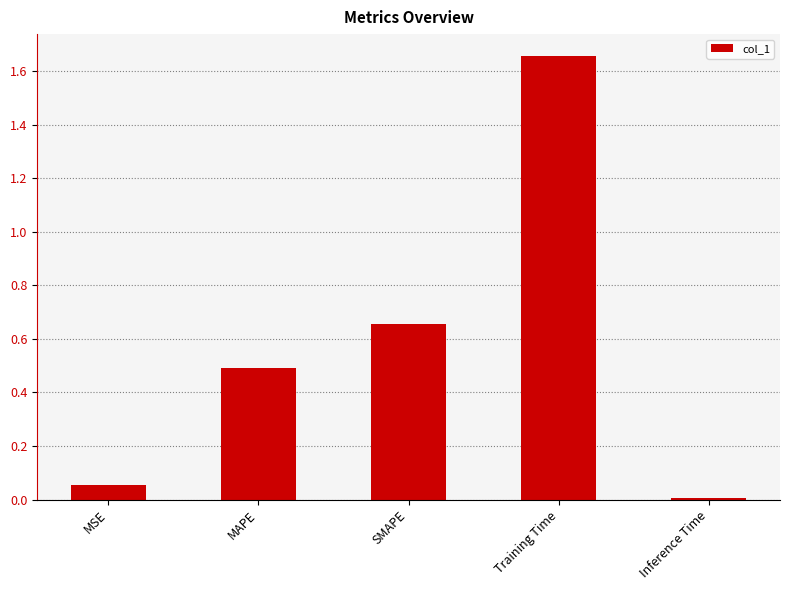

The chart shows a value of 0.5 at MAPE. True or false?

True